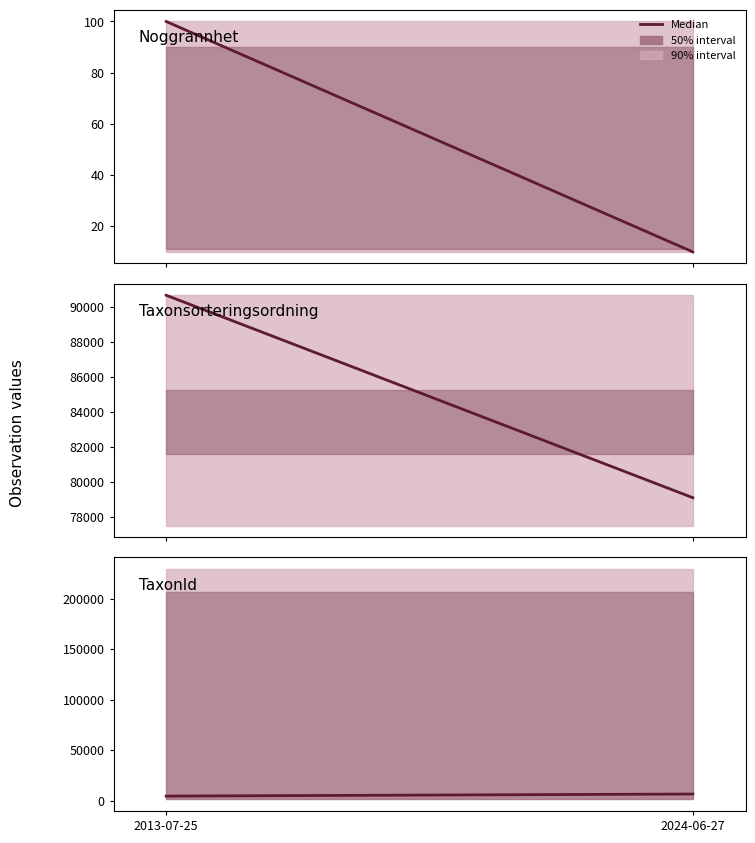

What is the total value across all series at 2013-07-25?

95117